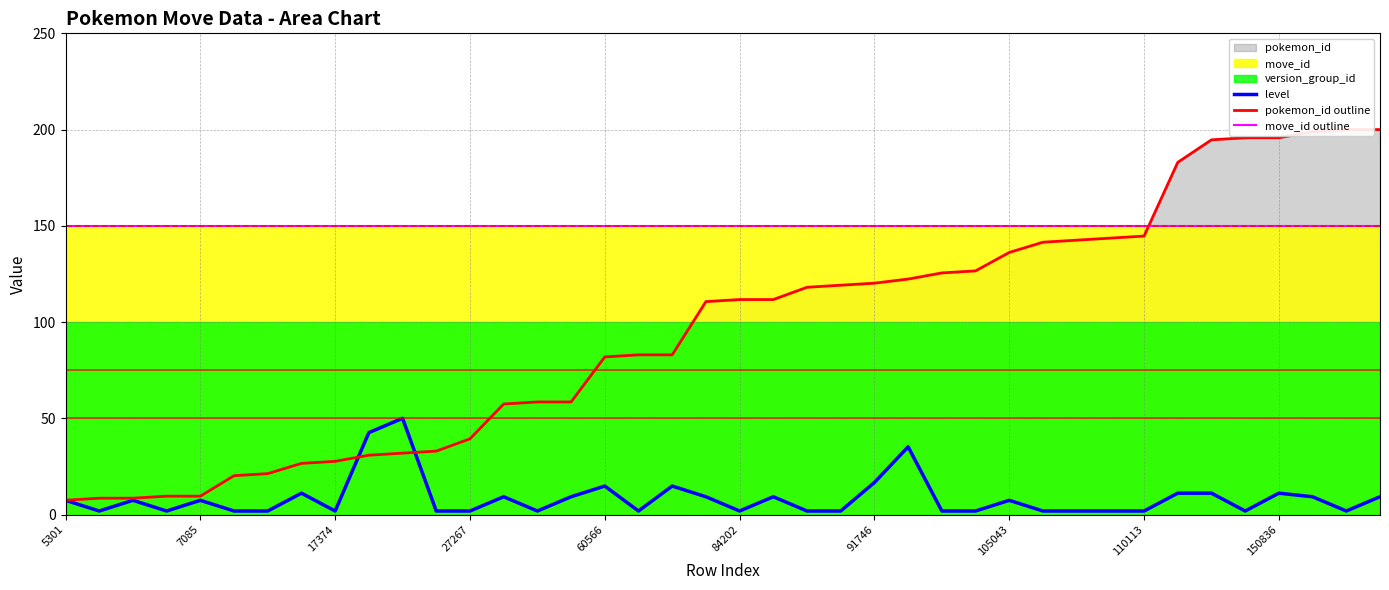

How many times do pokemon_id outline and level cross each other?

2